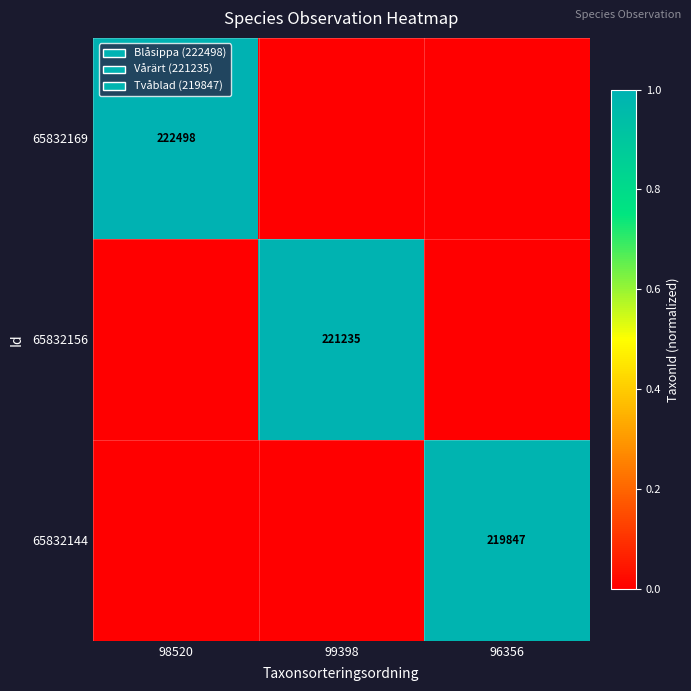

Where is 65832144 nearest to the value 0?

98520